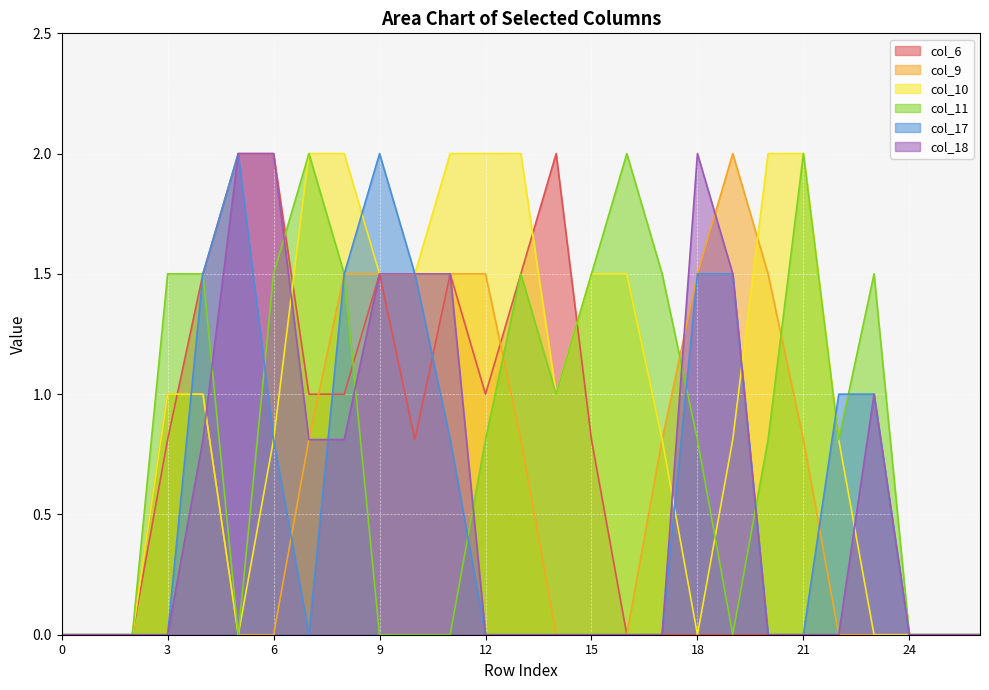

How many intersections are there between col_17 and col_18?

1